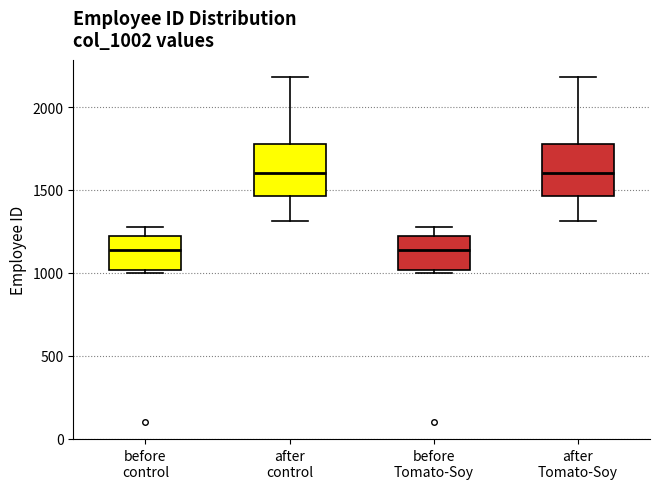

Where does the median line of the box for before Tomato-Soy sit on the y-axis? The values are not printed on the chart, so give them approximately, as read against the axis.

1150